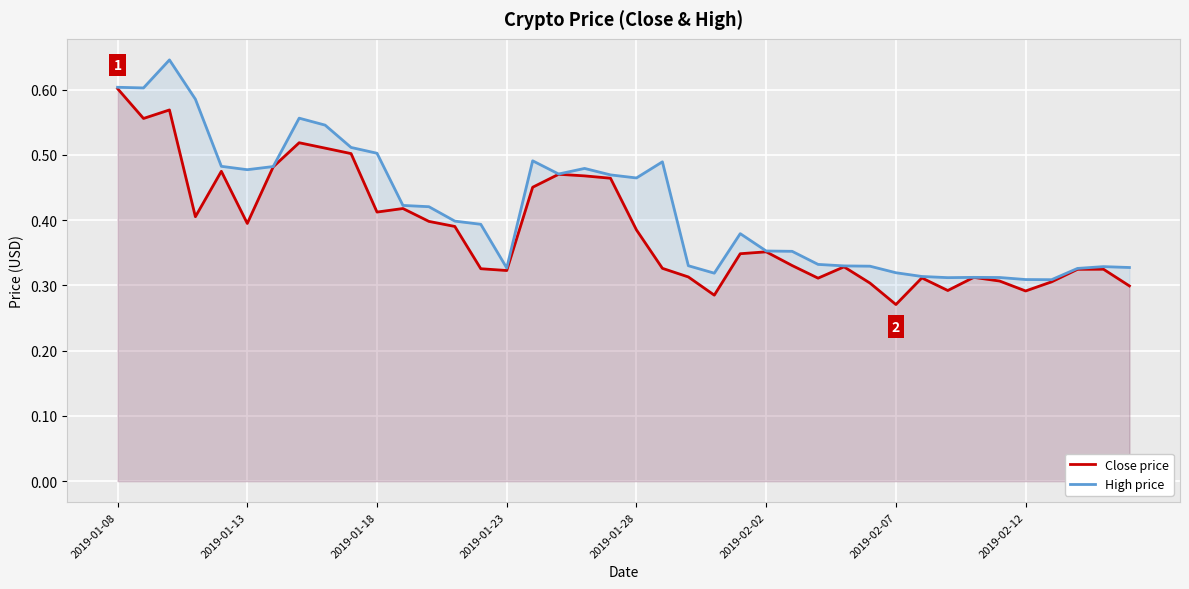

Rank the series by their maximum value, from lowest to highest.

Close price, High price